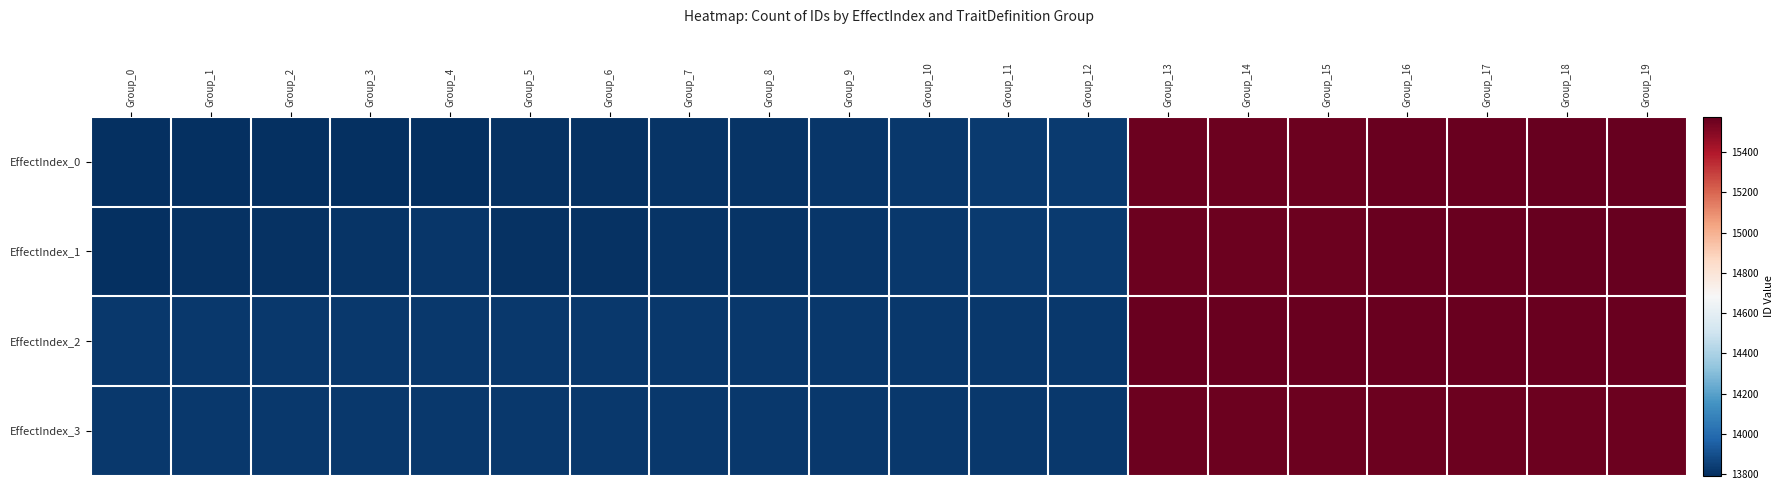

How many data points does each series have?

20